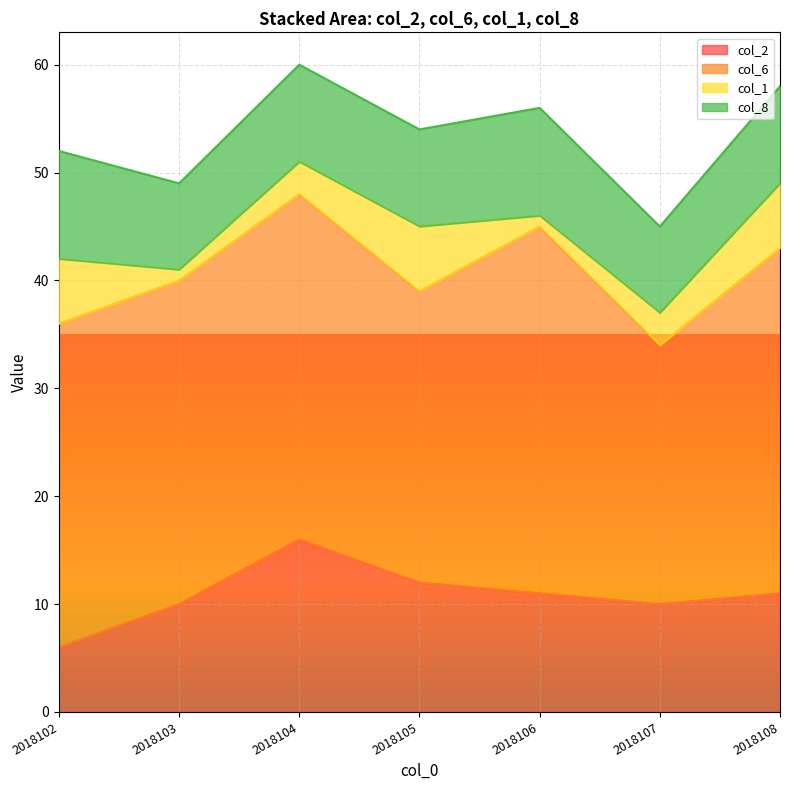

What is the spread (max minus min) of values at 2018108?

26